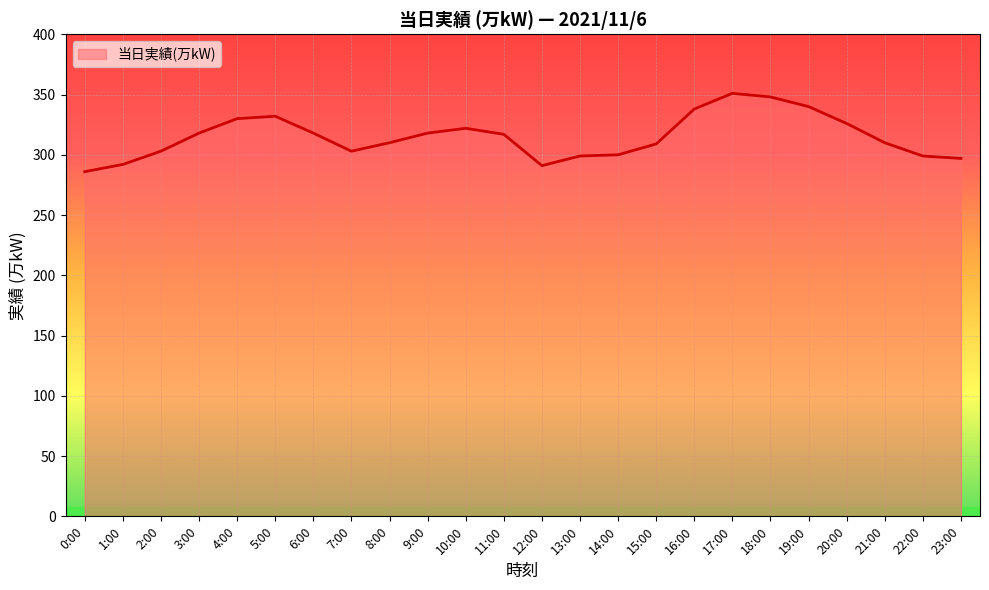

How many values are below 317?

12